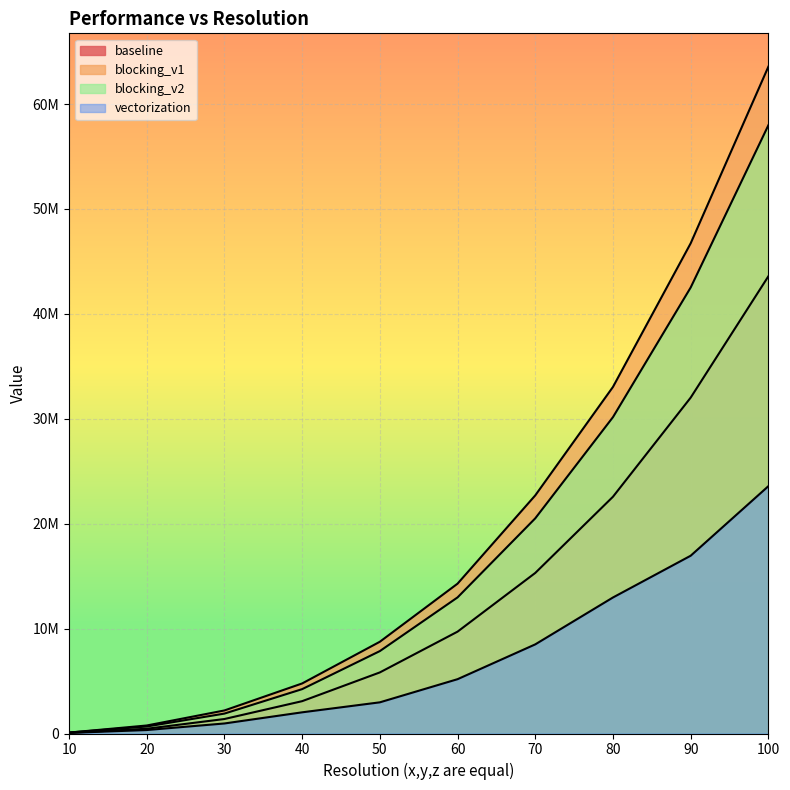

At which category does the chart reach its minimum across all series?

10